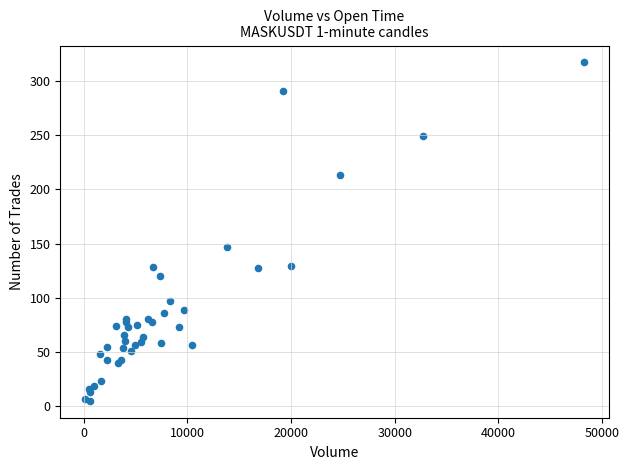

What Y value in the scatter plot is closest to 161?

147